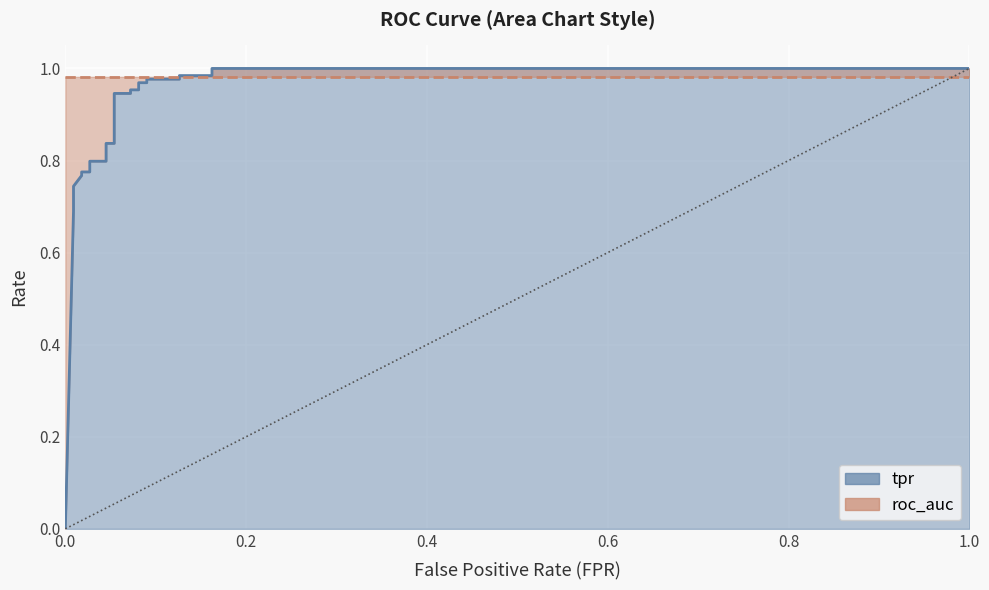

True or false: there are more than 0 points higher than both neighbors.

False